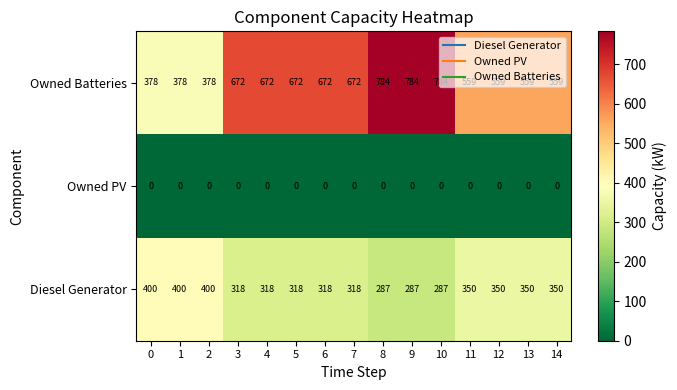

List the series in order of their peak value, highest first.

Owned Batteries, Diesel Generator, Owned PV